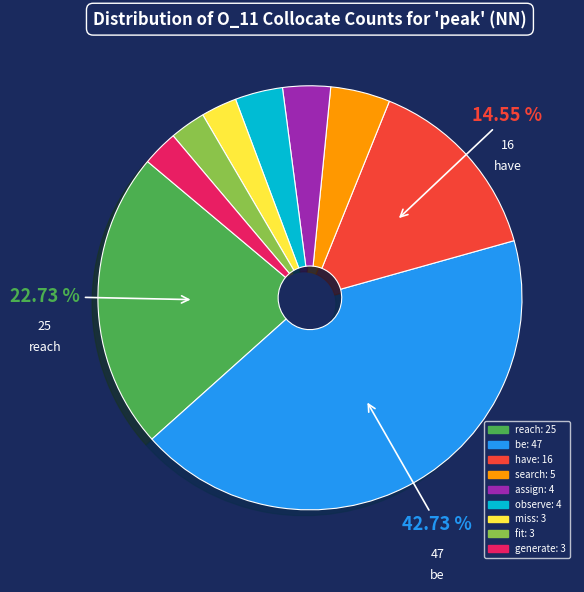

Does any single category account for the majority?

No